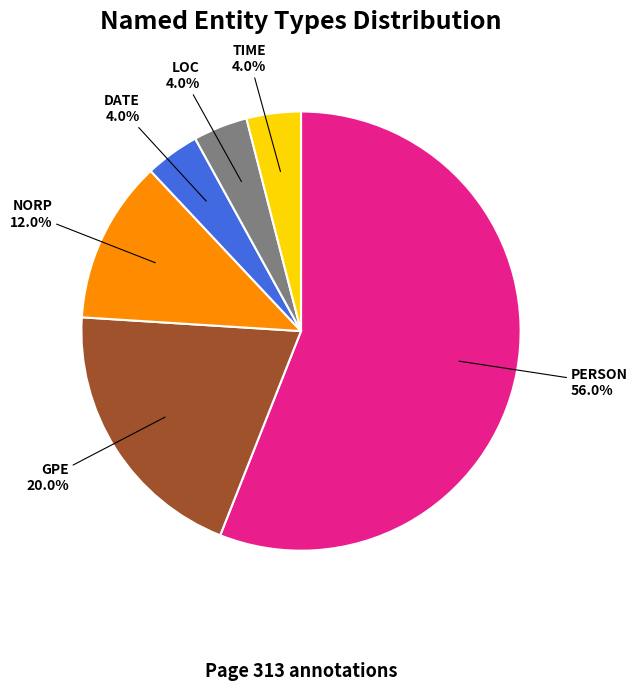

How many slices are in this pie chart?

6